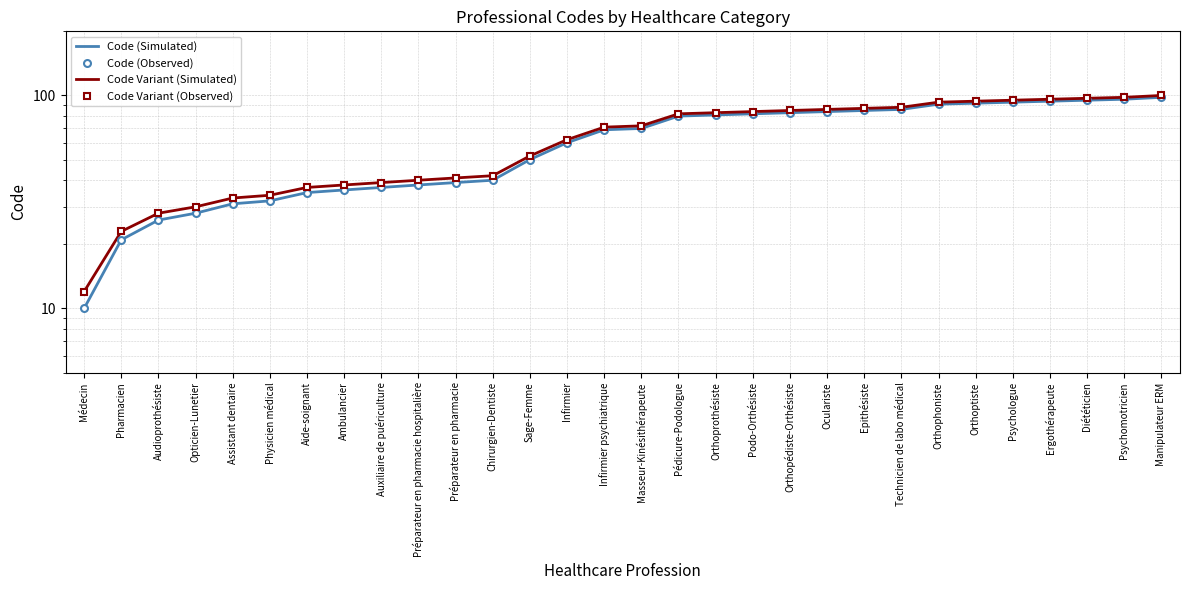

The value of Code (Simulated) at Manipulateur ERM is 98. True or false?

True